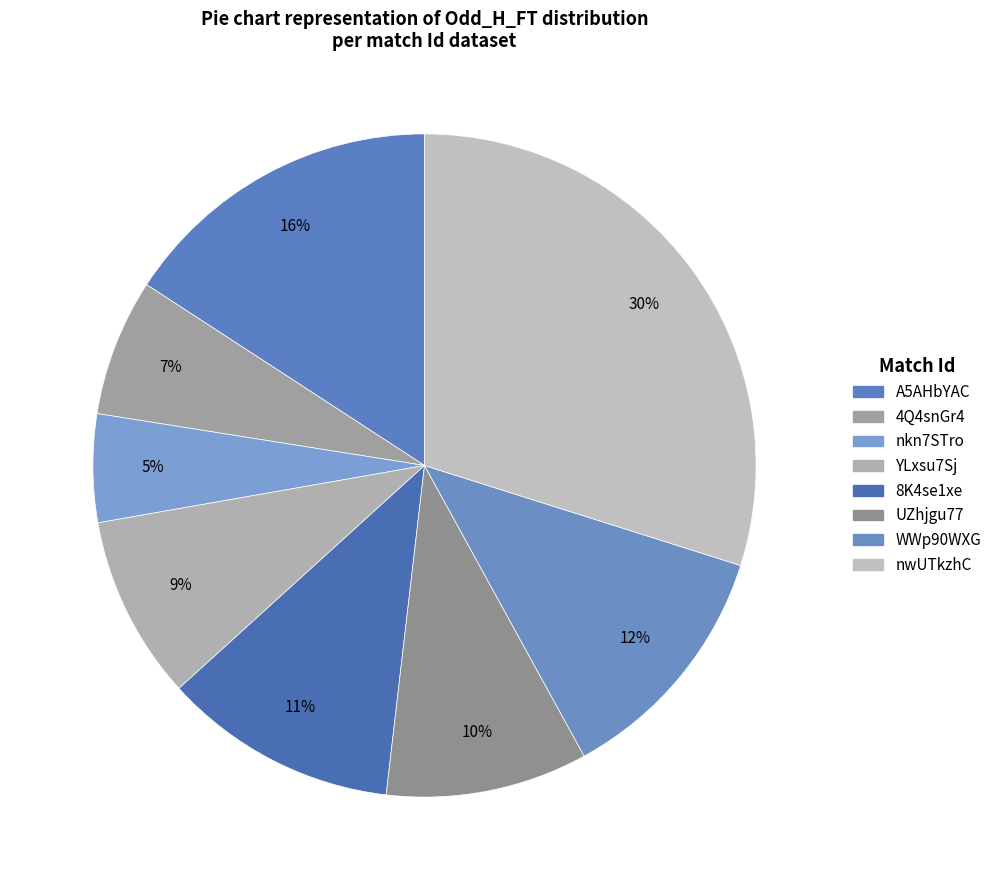

To the nearest percent, what is the difference between the A5AHbYAC and 8K4se1xe slice percentages?

4%